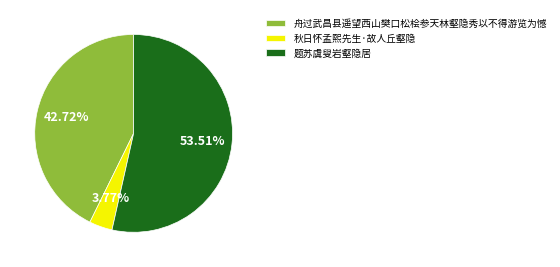

Is there a majority slice in this chart?

Yes